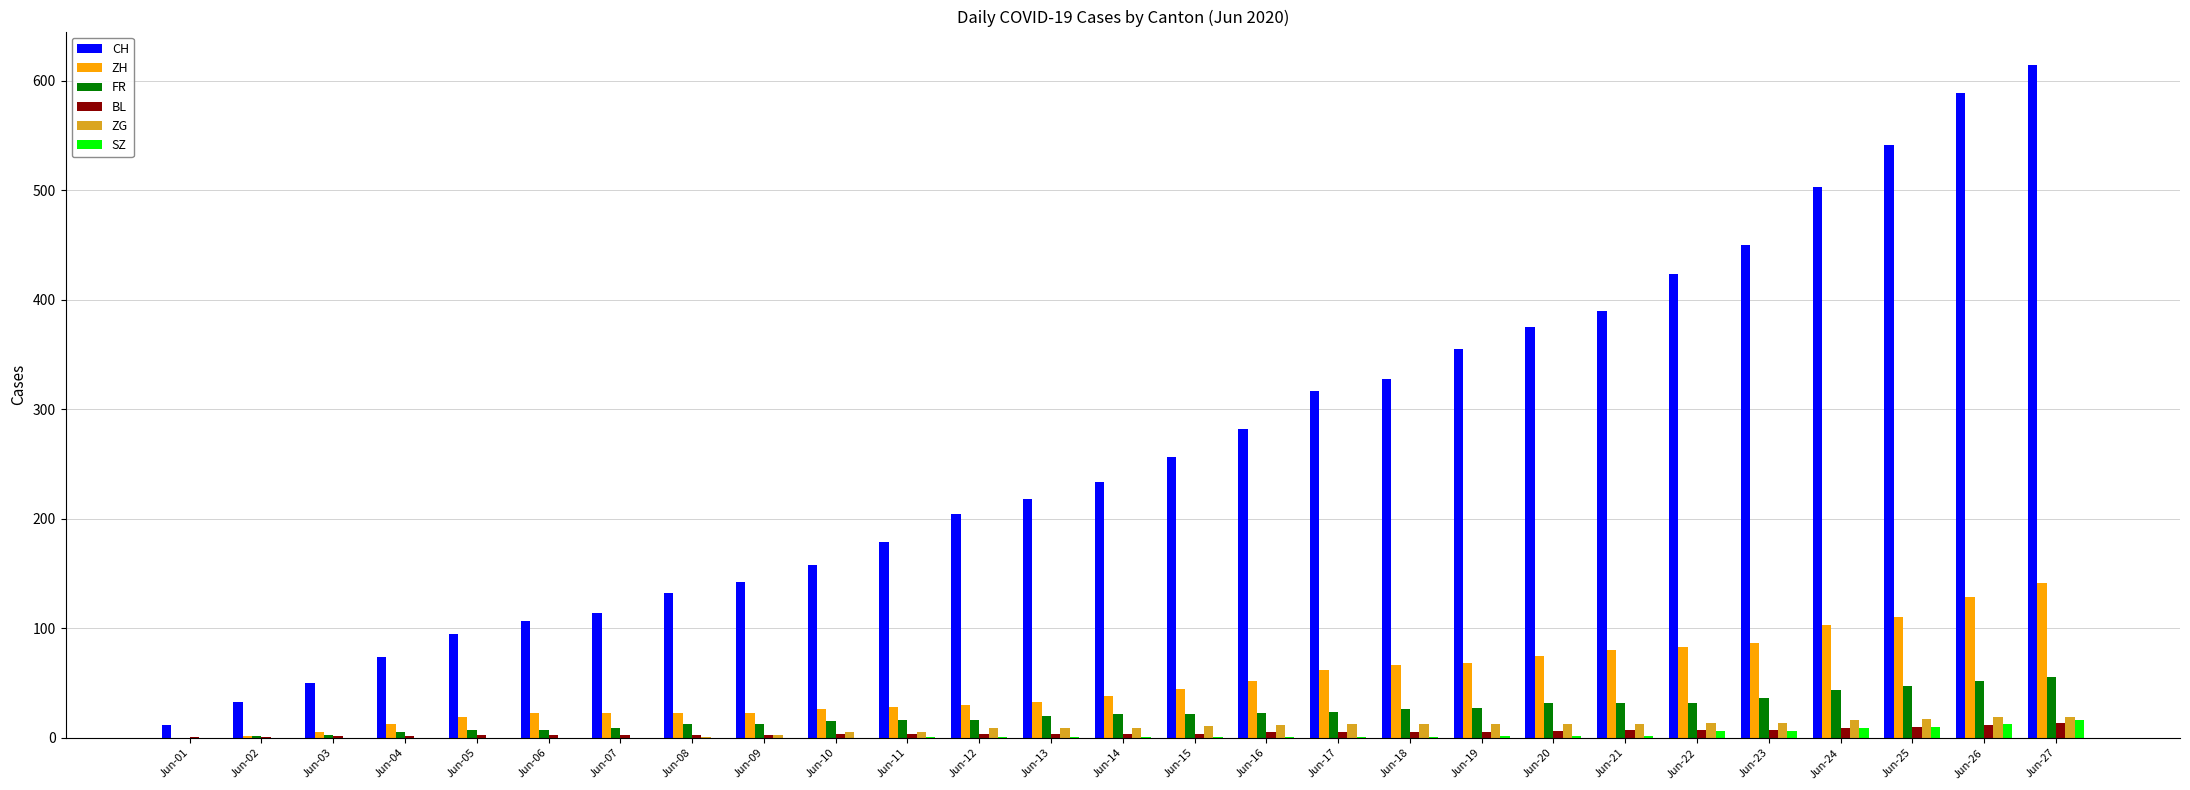

What is the highest value of the FR series?

56